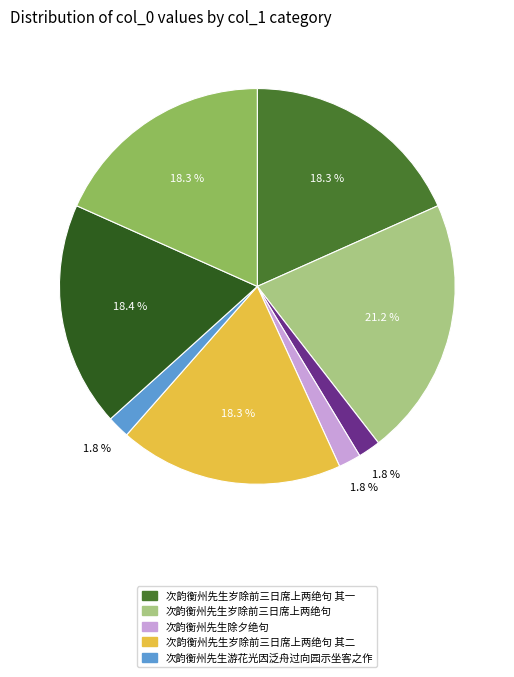

Is there a majority slice in this chart?

No